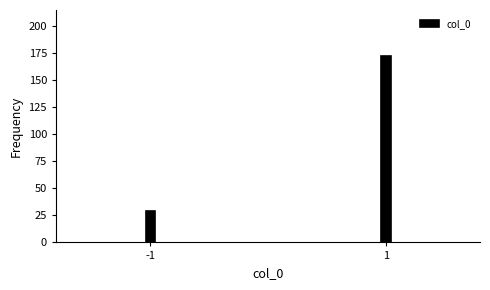

Reading left to right, what are all the values shown in this chart?

-1=29	1=172